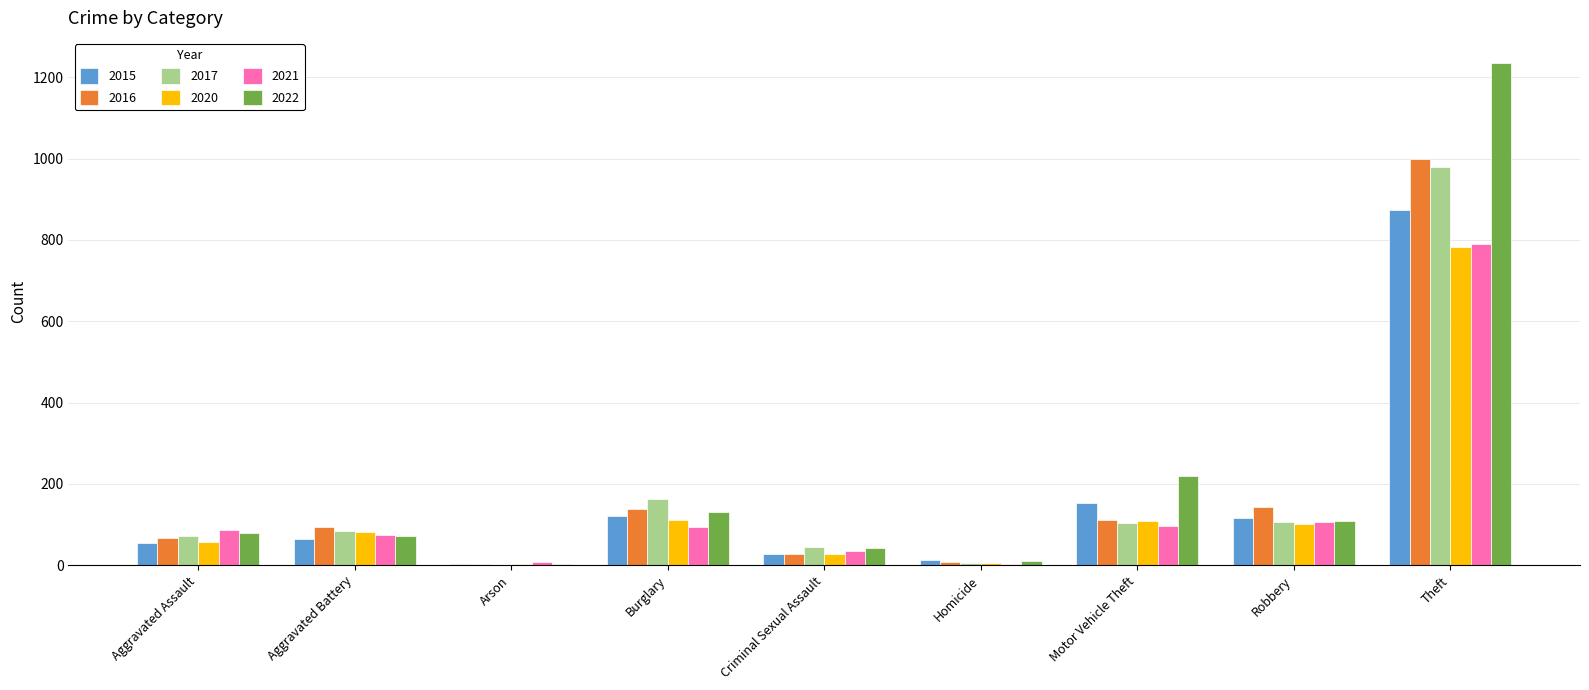

Where is 2016 nearest to the value 500?

Robbery